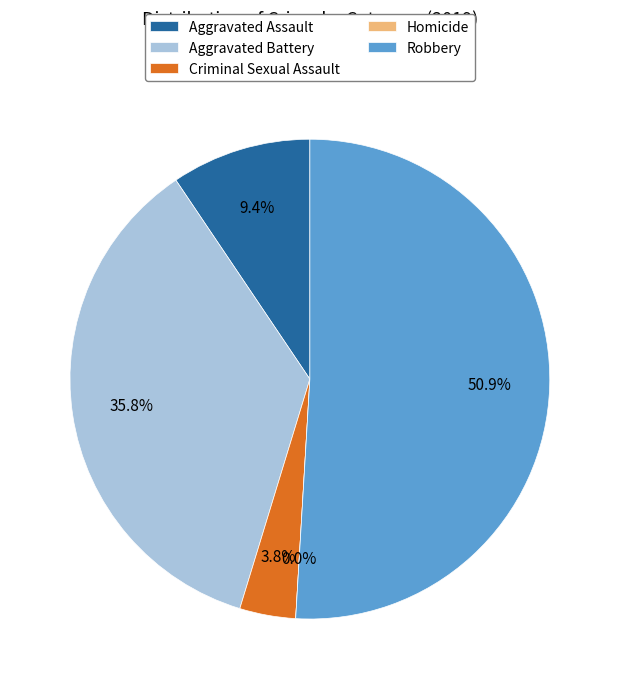

Does any single category account for the majority?

Yes